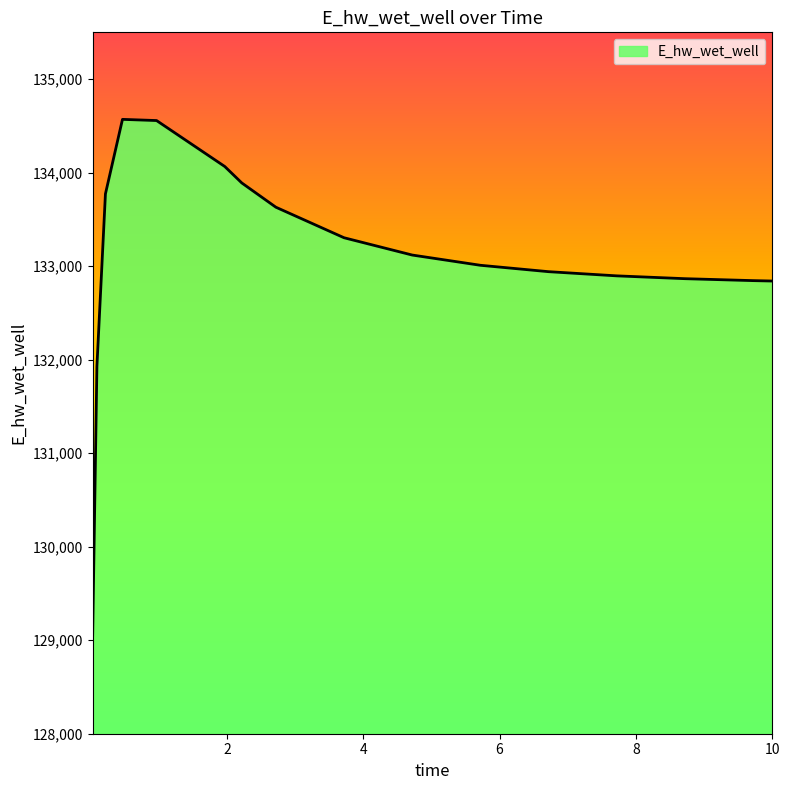

What is the maximum value shown in the chart?

134569.4